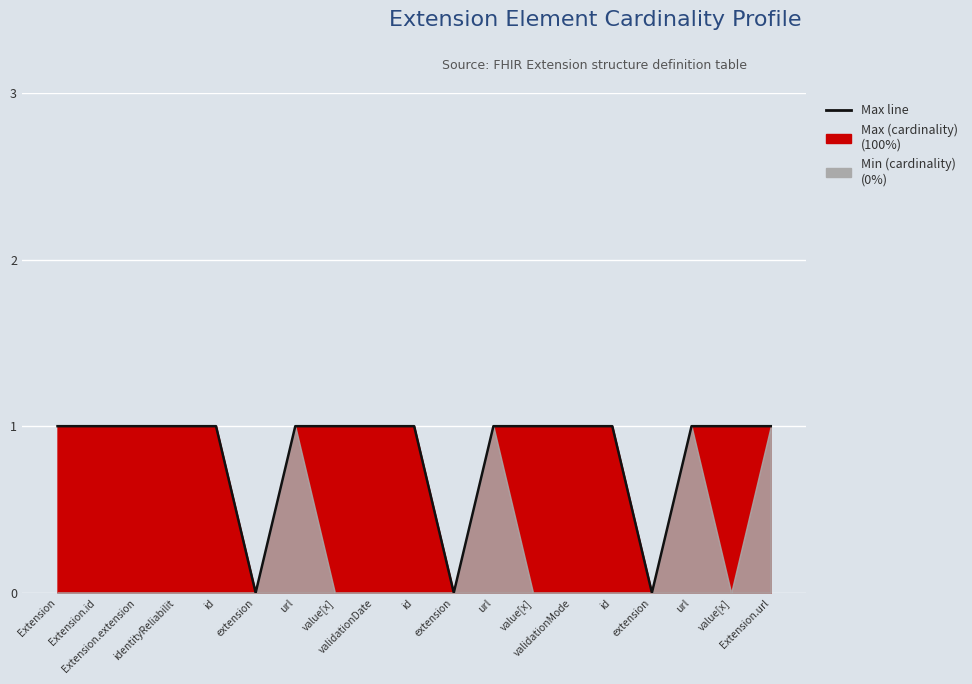

Rank the categories by value from highest to lowest.

Extension, Extension.id, Extension.extension, identityReliabilit, id, url, value[x], validationDate, id, url, value[x], validationMode, id, url, value[x], Extension.url, extension, extension, extension